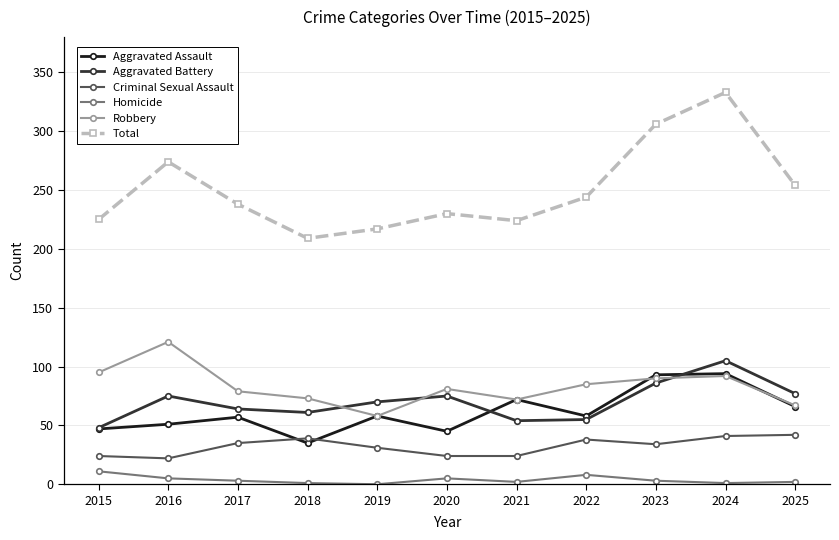

The value of Aggravated Assault at 2023 is 93. True or false?

True